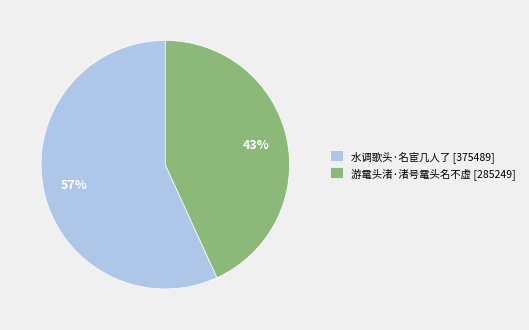

What is the smallest slice in the pie chart?

游鼋头渚·渚号鼋头名不虚